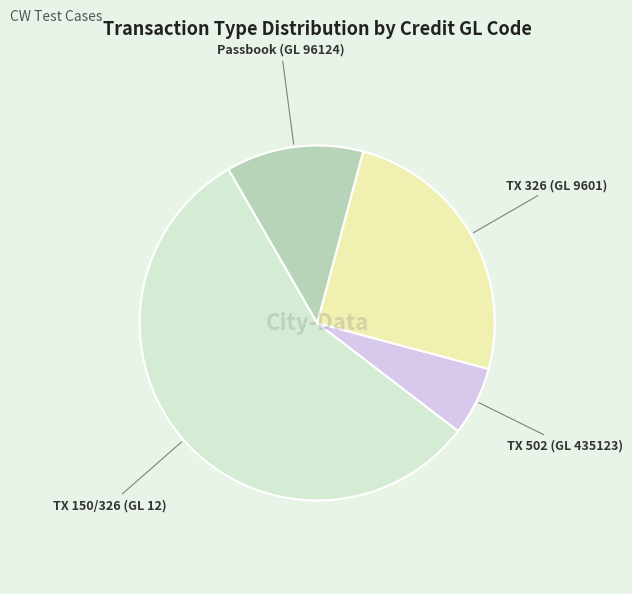

What is the ratio of the value at Passbook (GL 96124) to the value at TX 502 (GL 435123)?

2.0